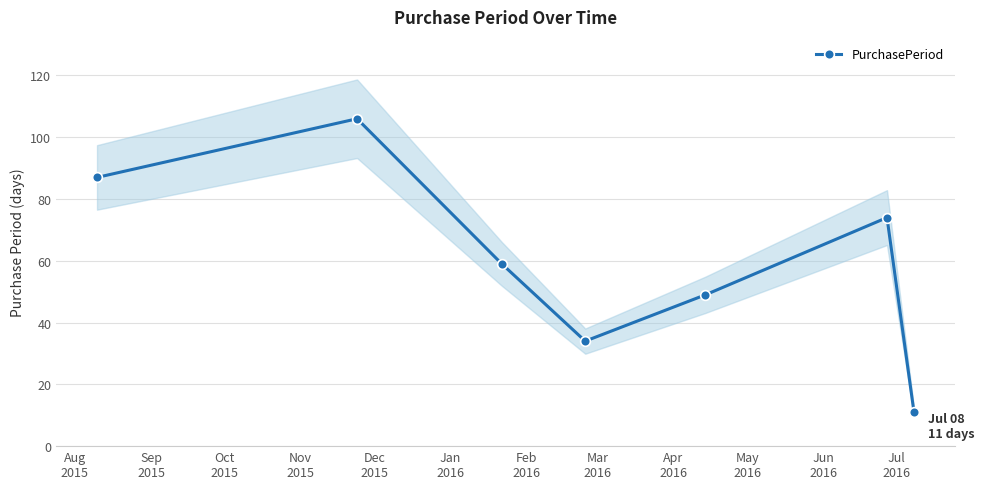

Reading right to left, what are all the values shown in this chart?

11	74	49	34	59	106	87